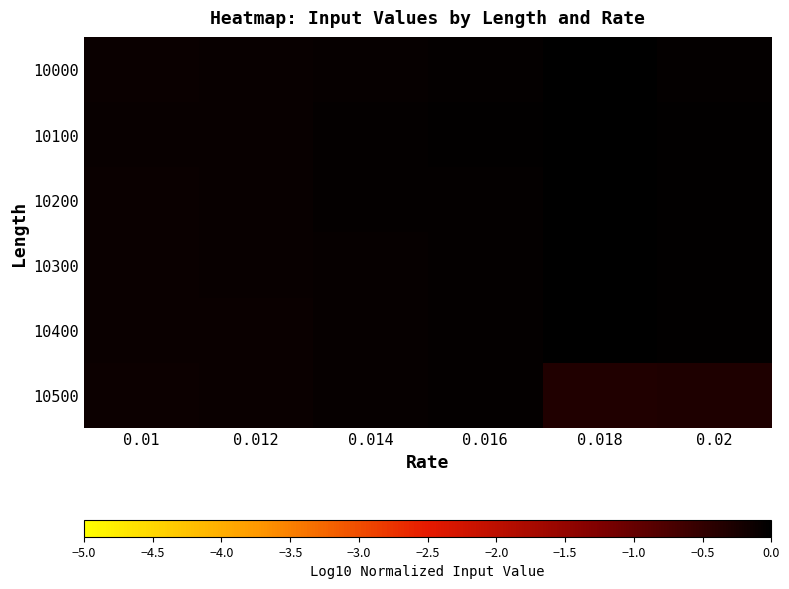

At 0.012, list the series in order from smallest to largest.

10500, 10400, 10000, 10300, 10200, 10100